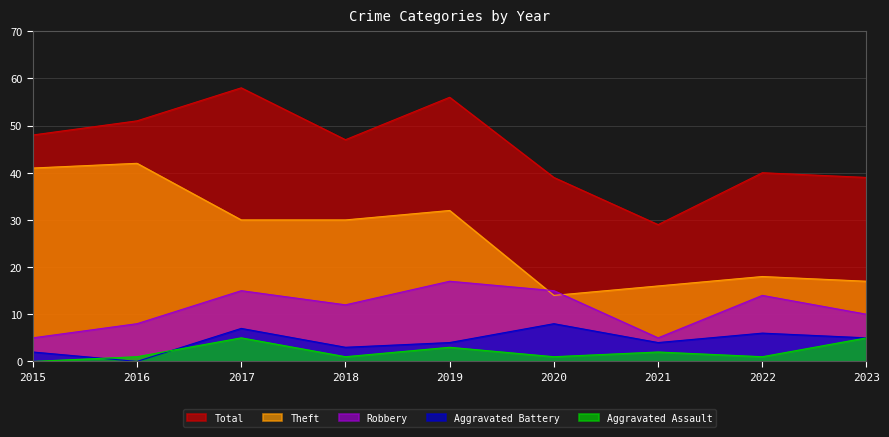

At which category is the sum across all series the highest?

2017